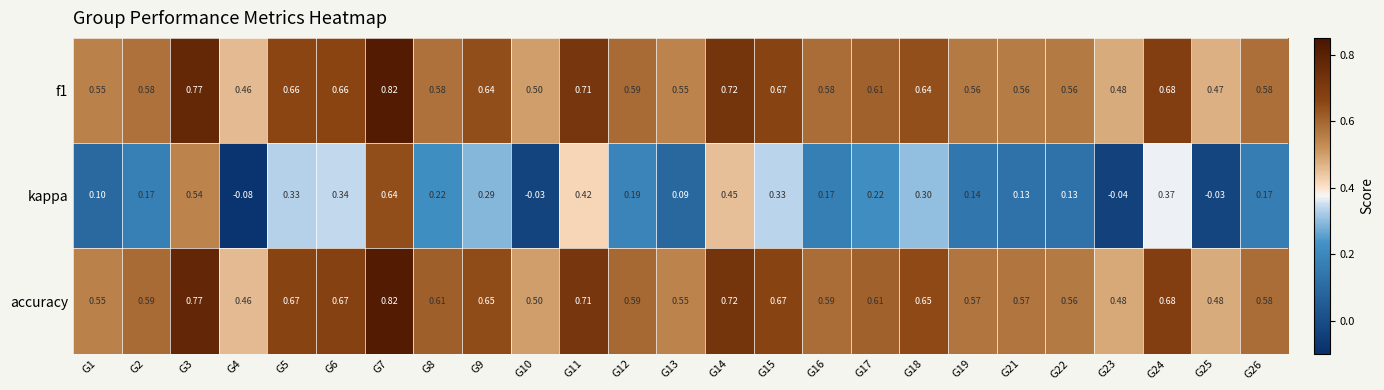

Which series has the largest total across all categories?

accuracy